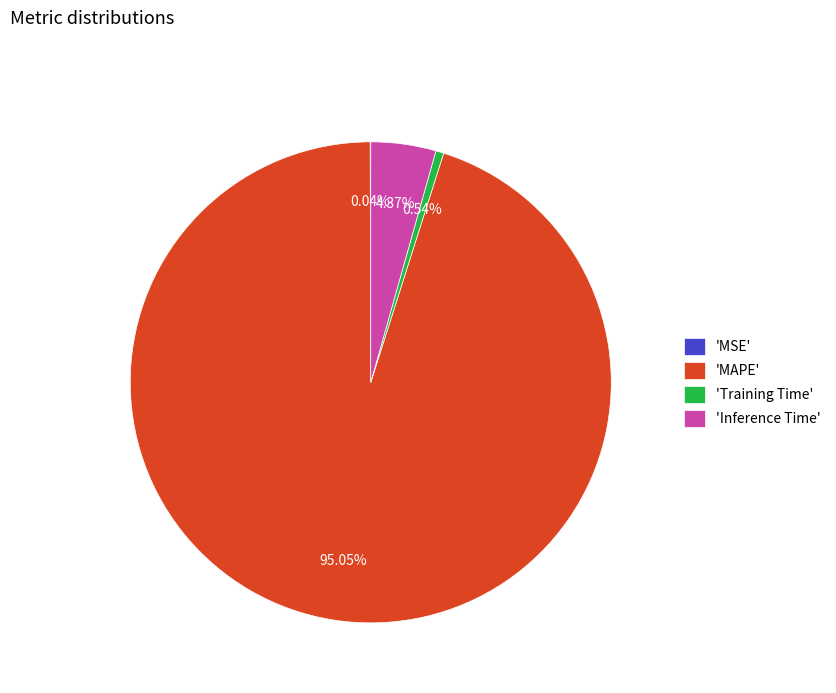

Which has a higher value, 'Inference Time' or 'Training Time'?

'Inference Time'